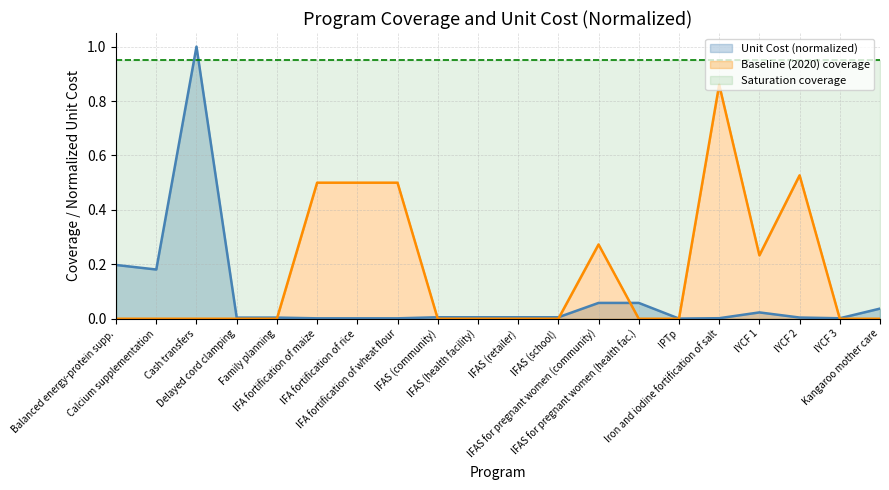

Rank the categories by Baseline coverage line value from lowest to highest.

Balanced energy-protein supp., Calcium supplementation, Cash transfers, Delayed cord clamping, Family planning, IFAS (community), IFAS (health facility), IFAS (retailer), IFAS (school), IFAS for pregnant women (health fac.), IPTp, IYCF 3, Kangaroo mother care, IYCF 1, IFAS for pregnant women (community), IFA fortification of maize, IFA fortification of rice, IFA fortification of wheat flour, IYCF 2, Iron and iodine fortification of salt